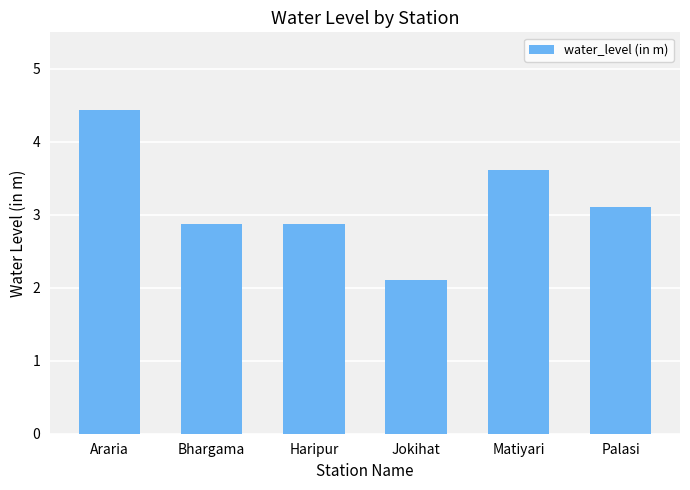

The value at Haripur is 2.9. True or false?

True